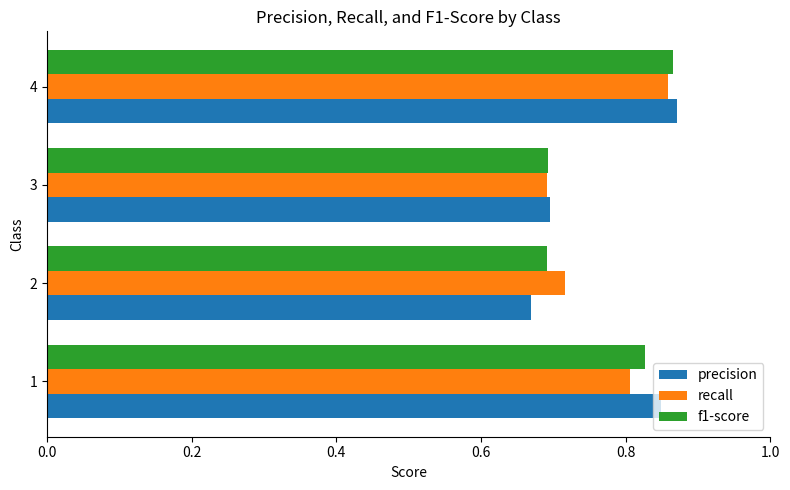

At how many categories does at least one series exceed 0?

4